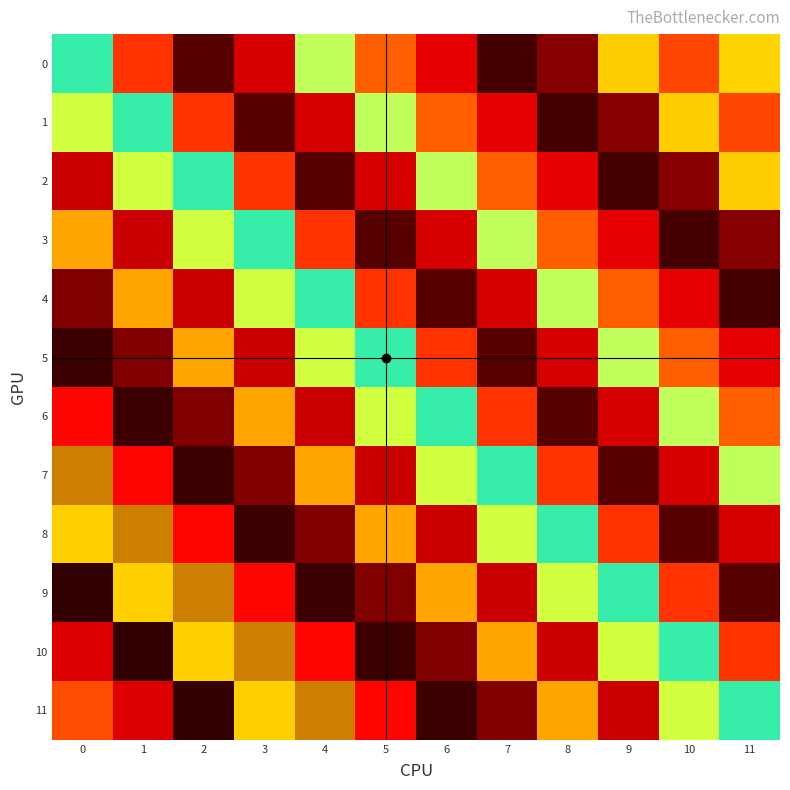

Between 4 and 1, which is larger?

4